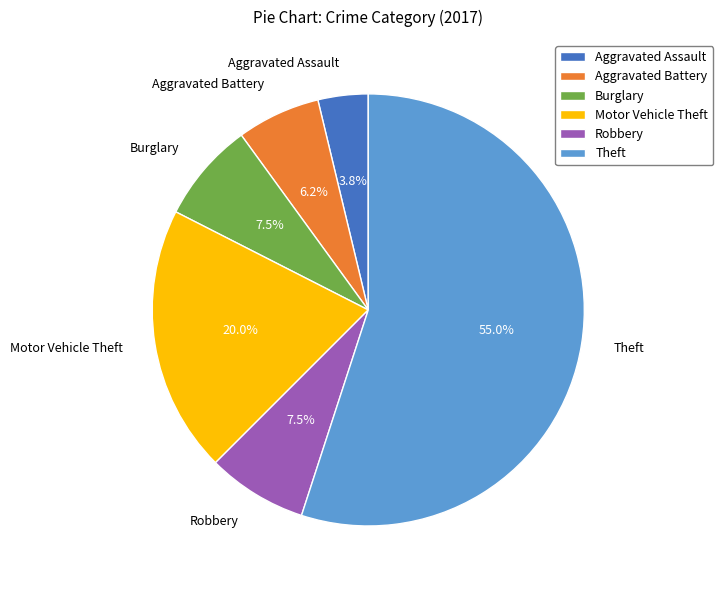

Which category has the smallest portion of the pie?

Aggravated Assault